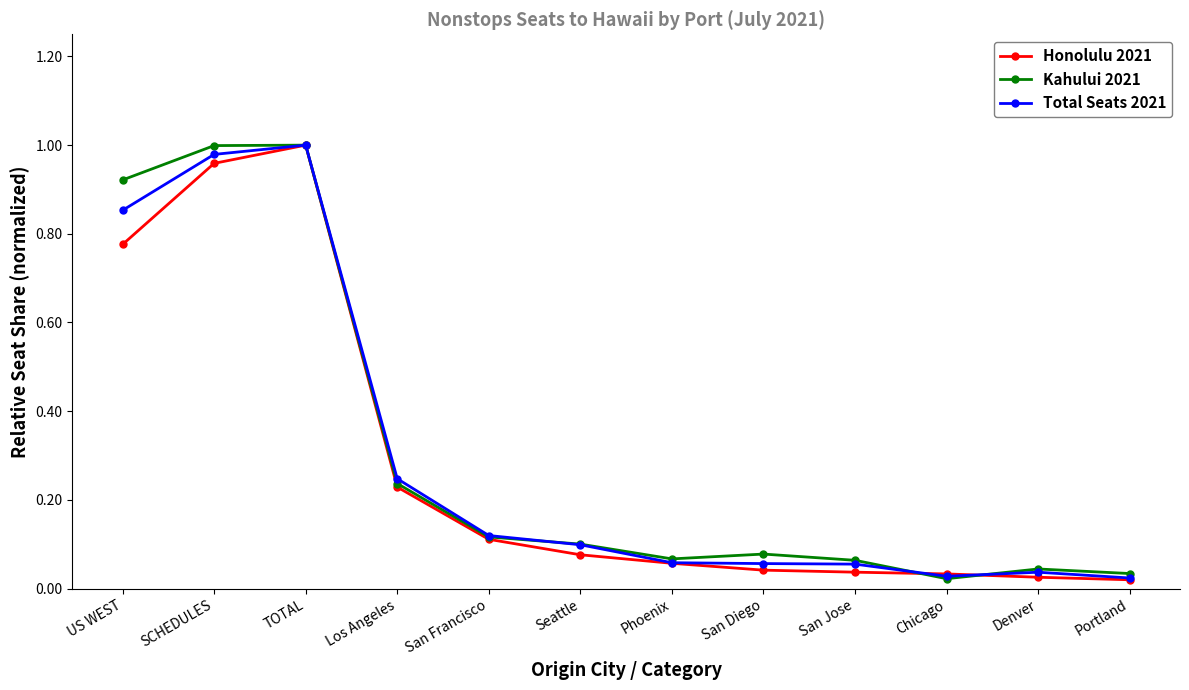

True or false: Total Seats 2021 has more than 1 interior local peaks.

True